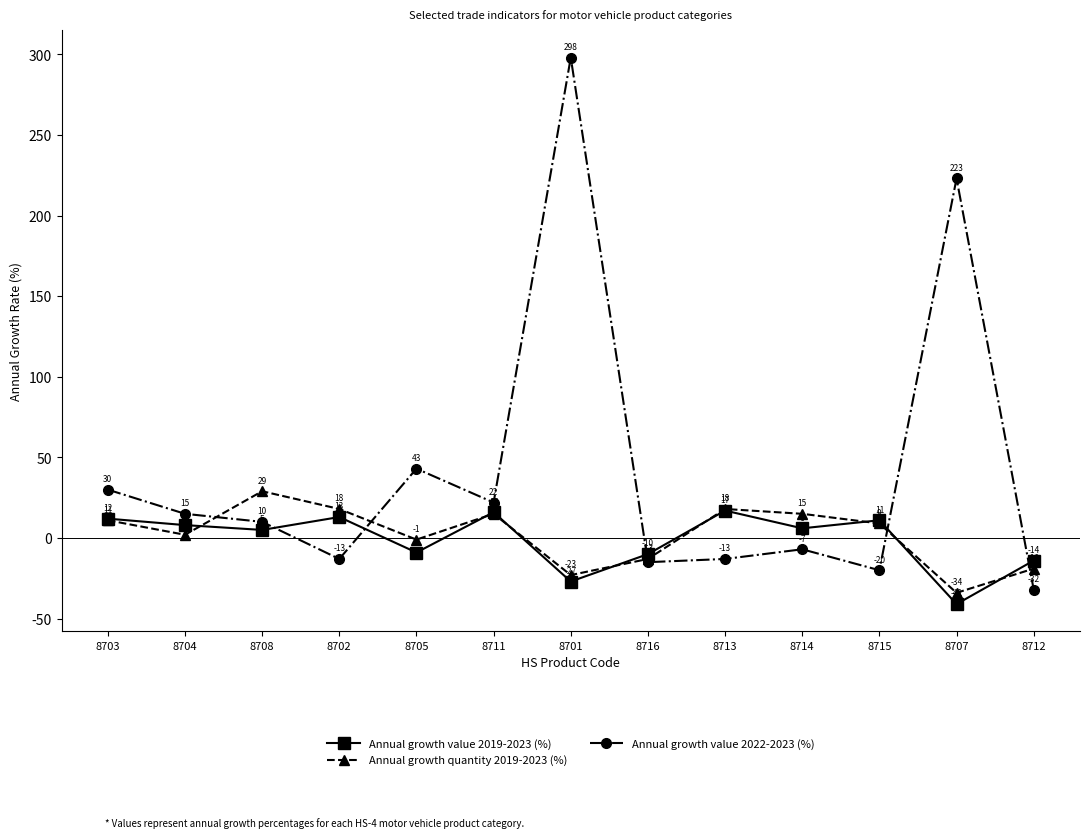

Reading right to left, what are all the values shown in this chart?

Annual growth value 2019-2023 (%): 8712=-14	8707=-41	8715=11	8714=6	8713=17	8716=-10	8701=-27	8711=16	8705=-9	8702=13	8708=5	8704=8	8703=12
Annual growth quantity 2019-2023 (%): 8712=-19	8707=-34	8715=9	8714=15	8713=18	8716=-13	8701=-23	8711=15	8705=-1	8702=18	8708=29	8704=2	8703=11
Annual growth value 2022-2023 (%): 8712=-32	8707=223	8715=-20	8714=-7	8713=-13	8716=-15	8701=298	8711=22	8705=43	8702=-13	8708=10	8704=15	8703=30